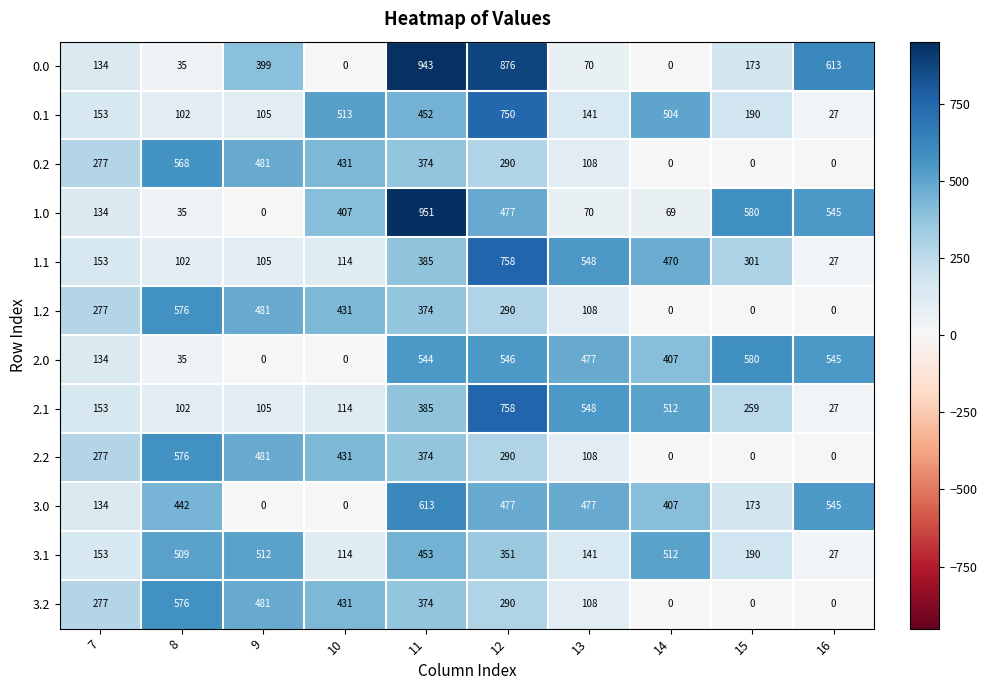

How many data points in 3.1 are less than 351?

5